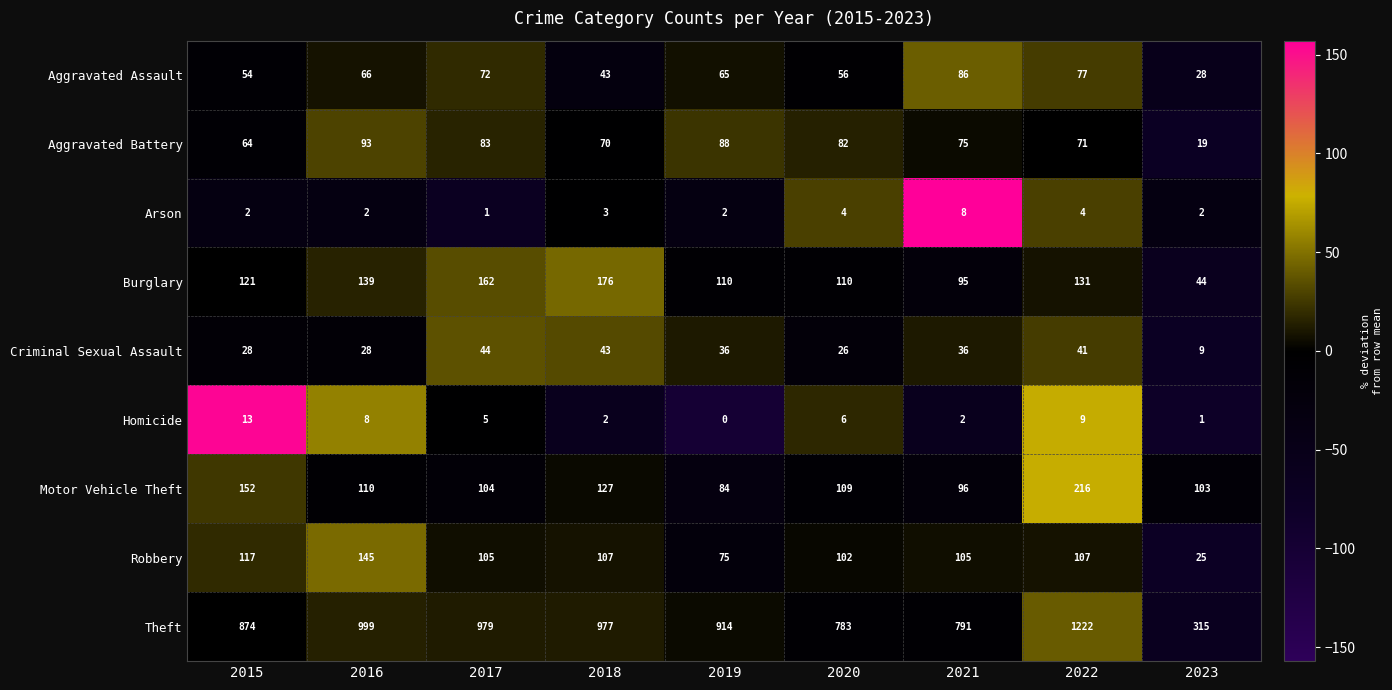

The Robbery series shows 73 at 2015. True or false?

False